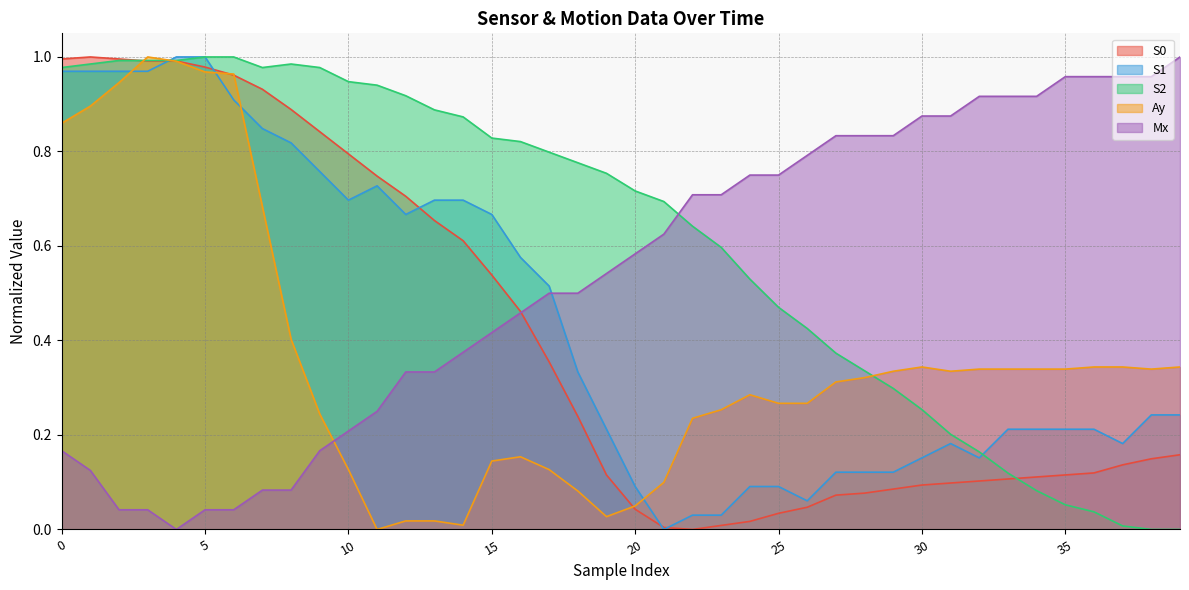

Between 33 and 37, which series saw the biggest shift?

S2